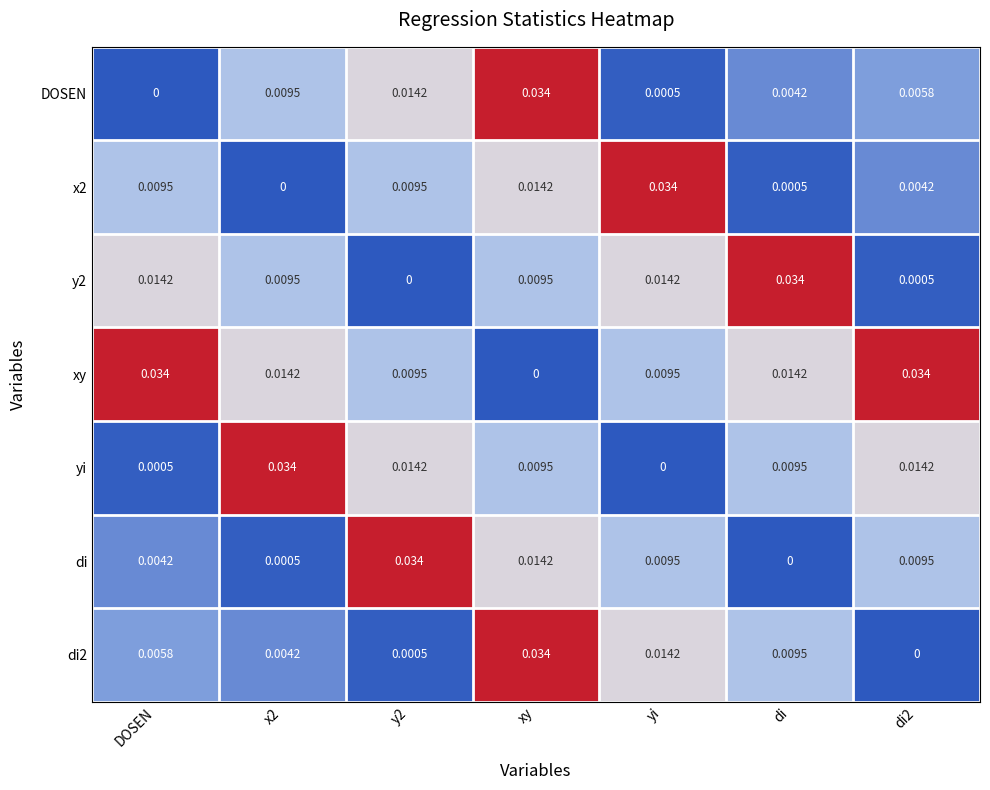

Which series has the largest total across all categories?

xy